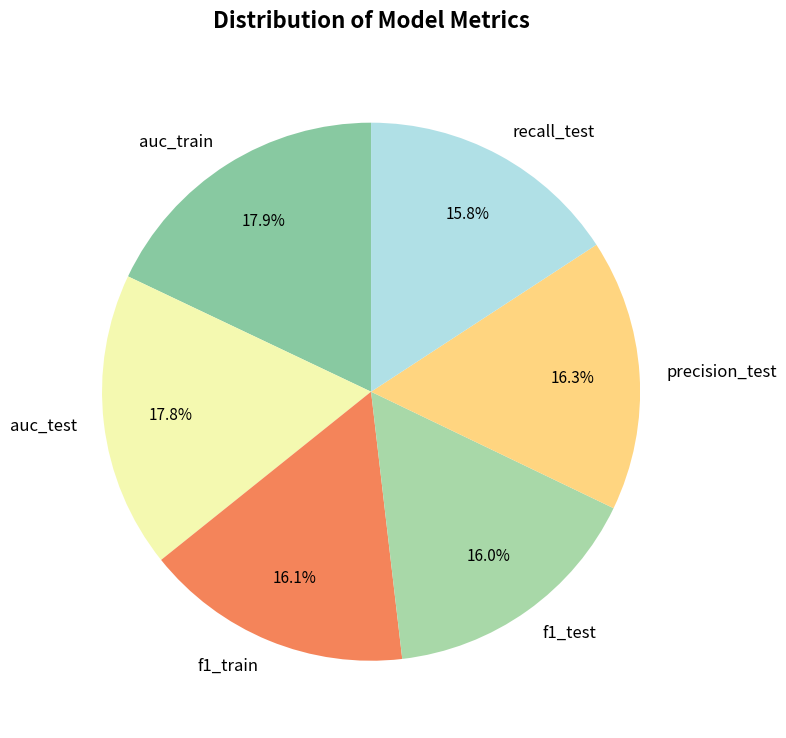

What is the total percentage of f1_test and auc_test?

33.8%